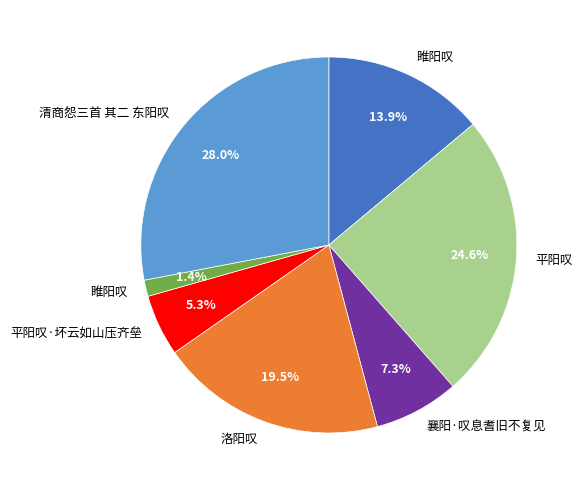

Is there any slice that represents more than half of the pie?

No